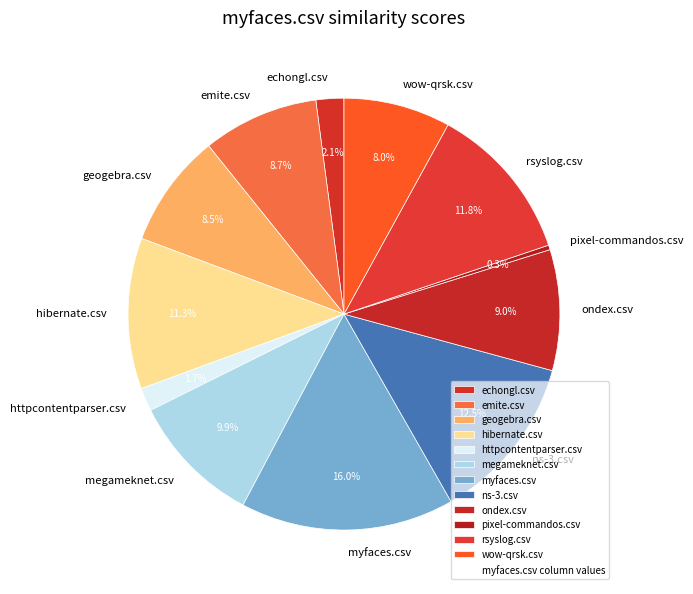

Is there a majority slice in this chart?

No